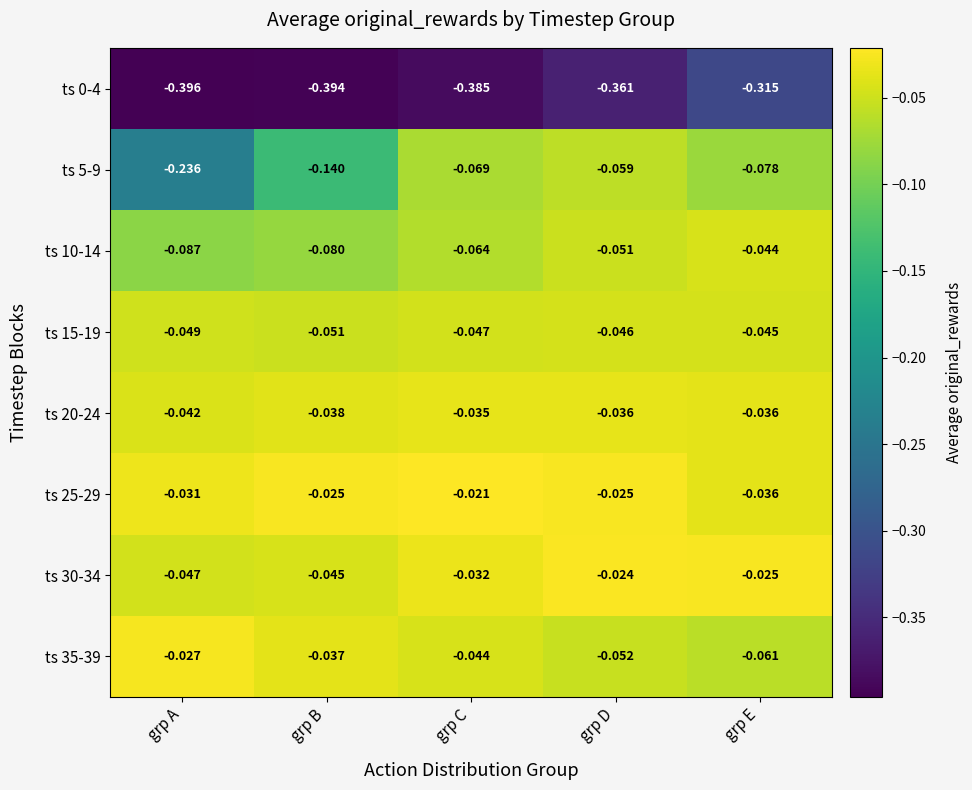

List the labels in order of ts 30-34 value, smallest first.

grp A, grp B, grp C, grp E, grp D